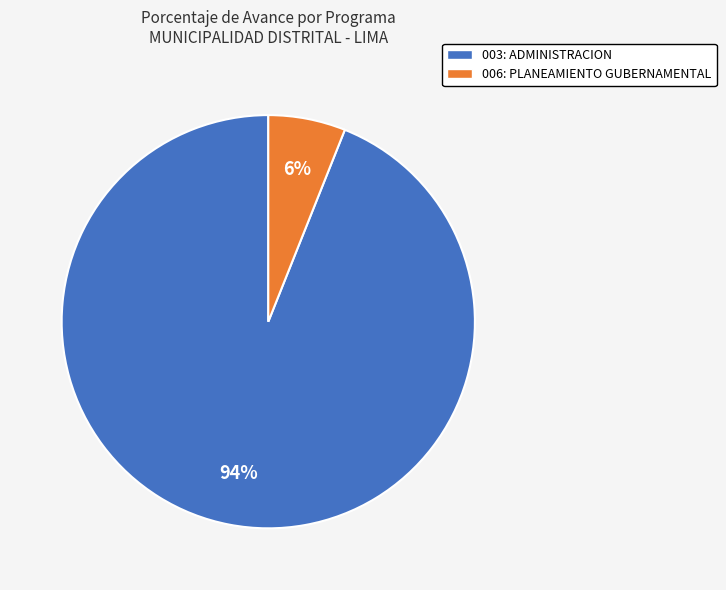

The 003: ADMINISTRACION slice represents 94% of the pie. True or false?

True